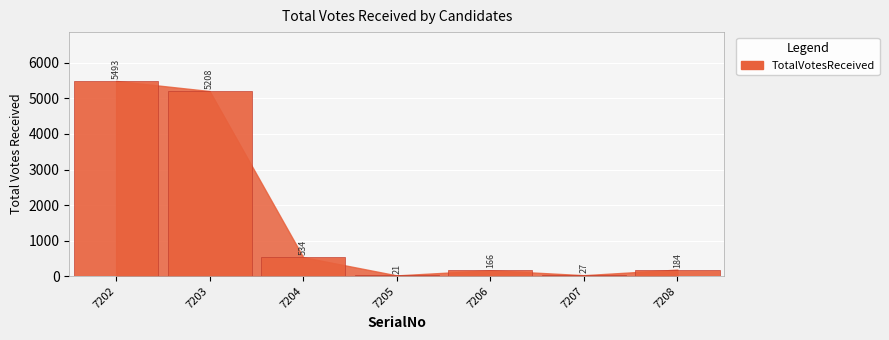

What is the difference between the maximum and minimum values?

5472